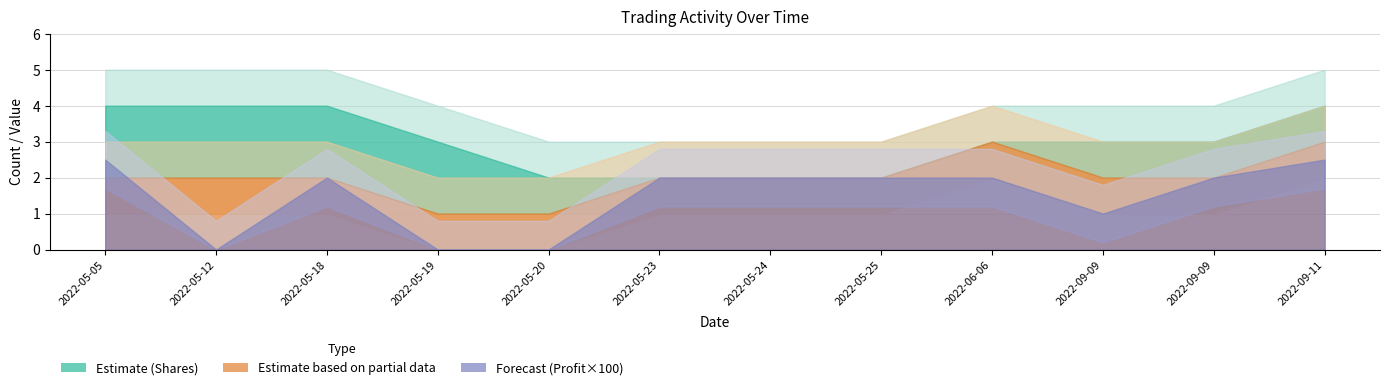

How many interior local peaks does the Expected profit/loss series have?

1